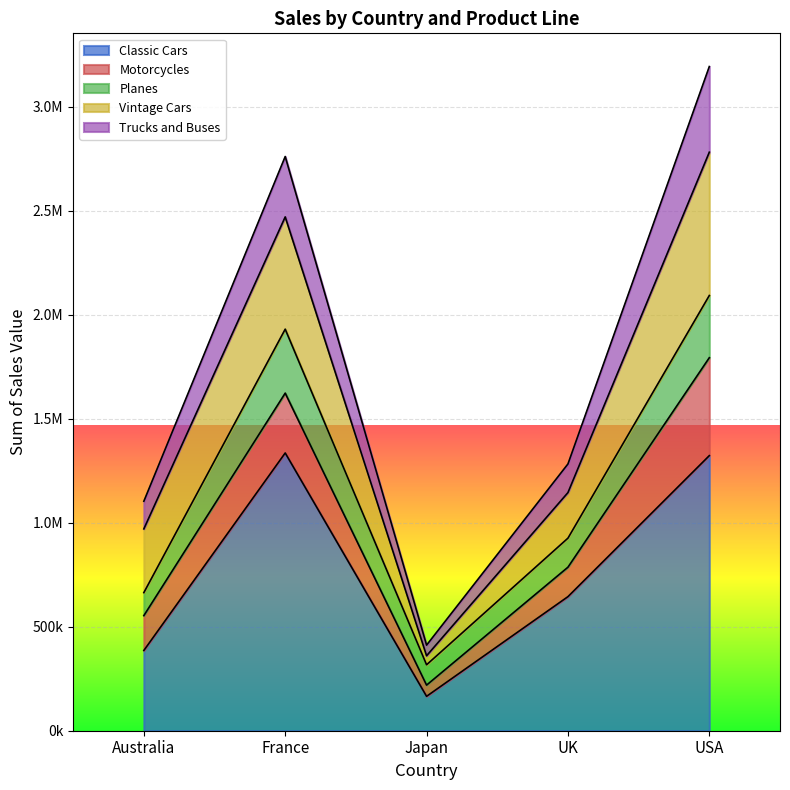

True or false: Trucks and Buses and Classic Cars intersect in this chart.

False